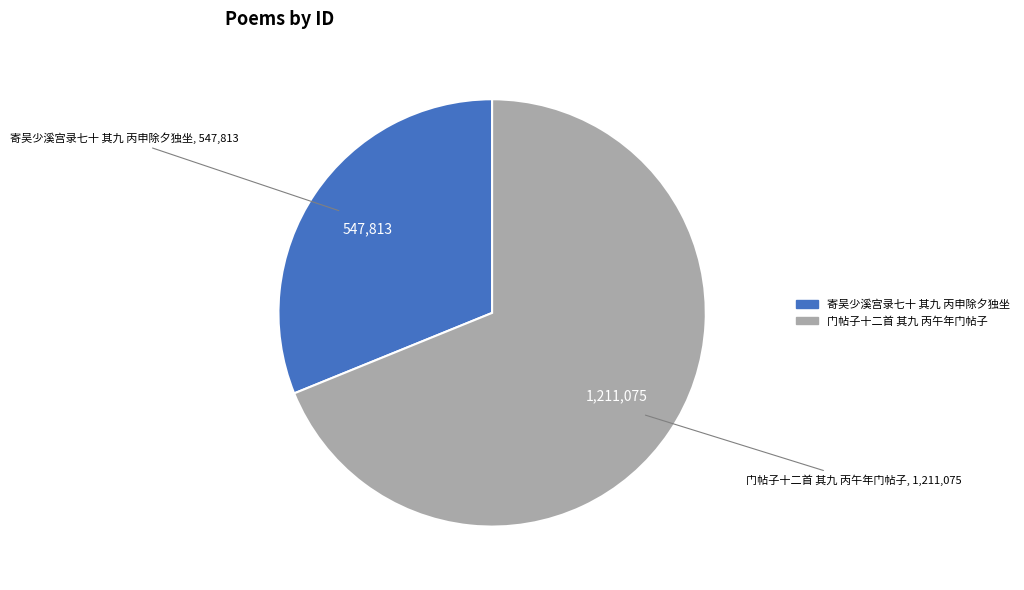

Is it true that 寄吴少溪宫录七十 其九 丙申除夕独坐 is 31% of the pie?

True